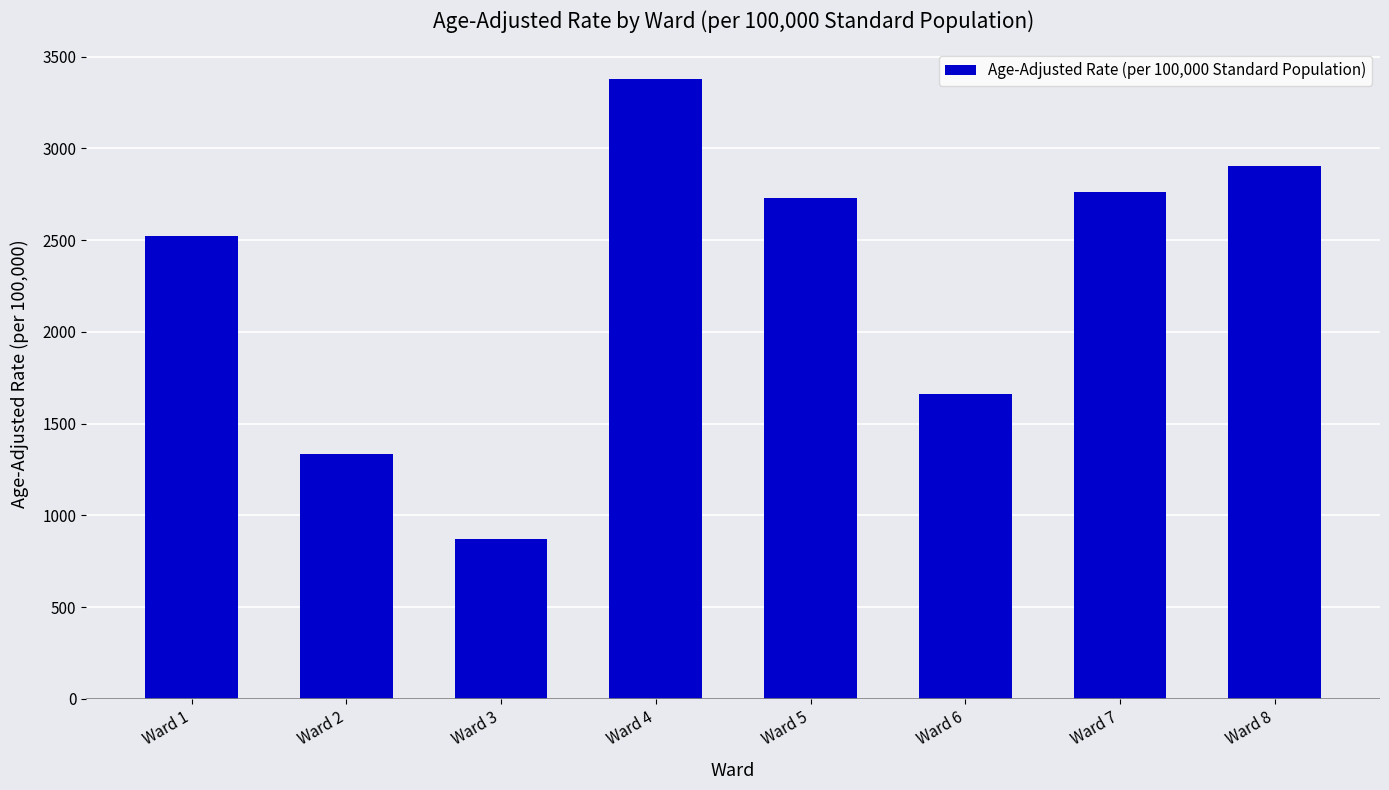

What is the change in value from Ward 6 to Ward 7?

+1101.1